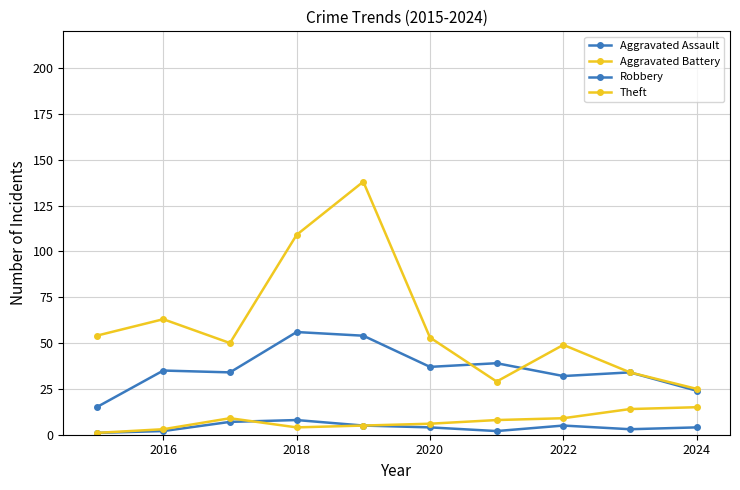

At which label is Robbery closest to 35?

2016